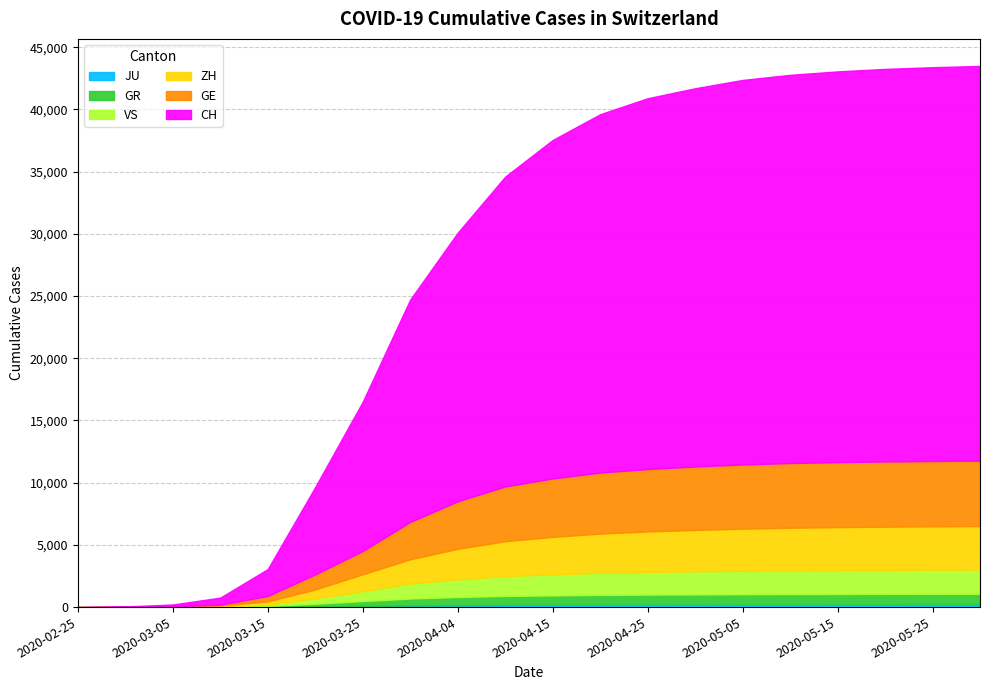

Reading right to left, what are all the values shown in this chart?

JU: 235	234	232	231	229	226	222	218	210	195	180	154	140	92	44	19	7	4	1	0
GR: 833	830	827	822	818	810	796	788	770	745	715	657	547	393	226	71	22	14	6	0
VS: 1948	1942	1935	1925	1910	1890	1860	1820	1780	1700	1600	1418	1211	793	436	115	22	5	1	0
ZH: 3495	3485	3470	3450	3420	3380	3320	3250	3150	3000	2800	2455	1941	1362	711	250	62	23	6	0
GE: 5260	5250	5240	5225	5200	5160	5100	5020	4900	4700	4400	3816	3003	1870	1212	435	80	20	9	0
CH: 31720	31650	31550	31400	31200	30900	30400	29800	28800	27200	24900	21587	17876	11994	7022	2165	570	142	30	0